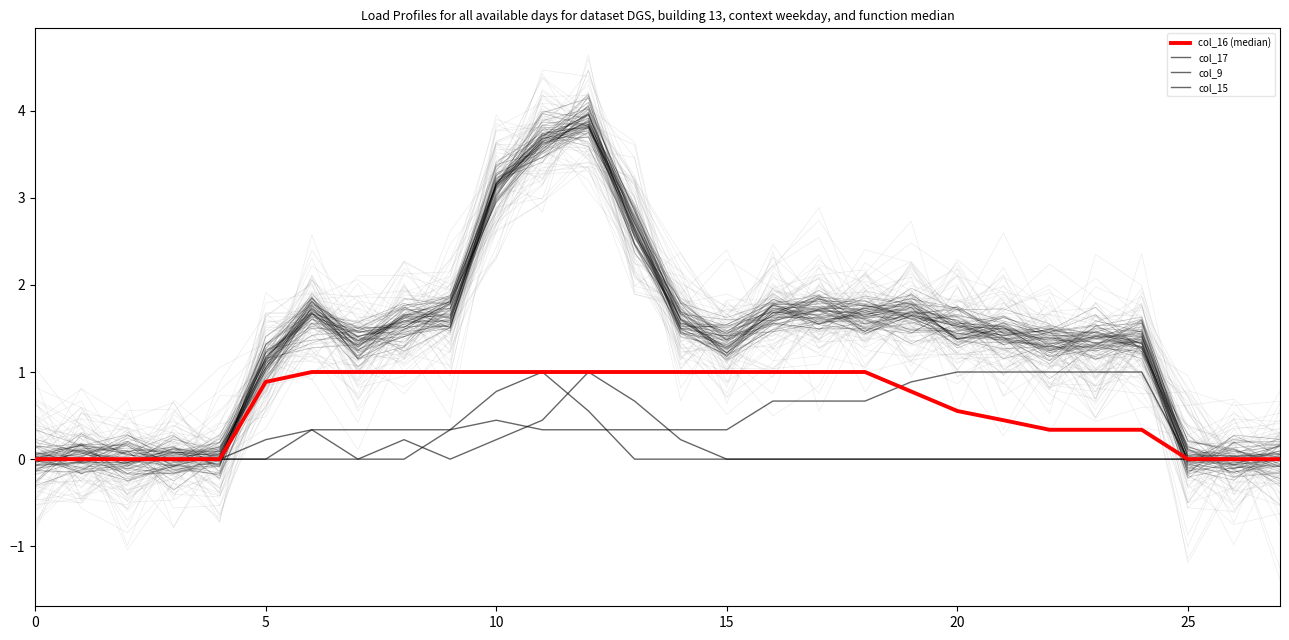

Which series has the largest total across all categories?

col_16 (median)